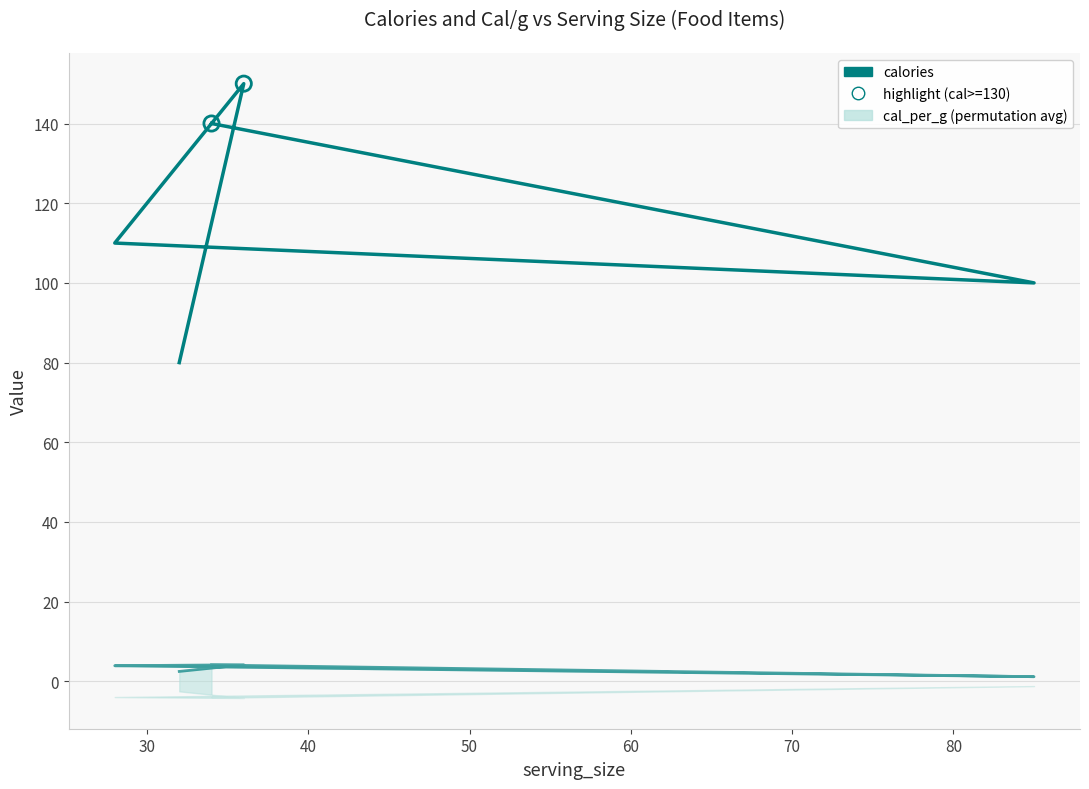

Is the value of calories at 50 greater than the value of cal_per_g at 20?

Yes